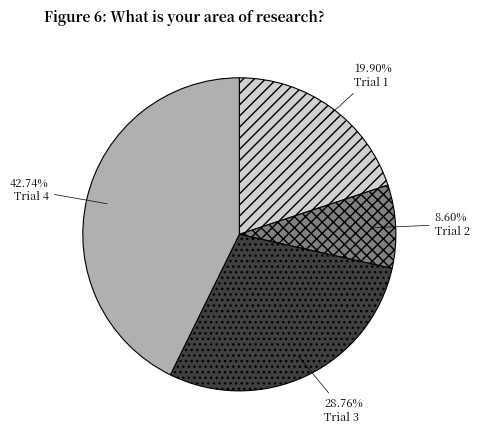

How many segments does this pie chart have?

4